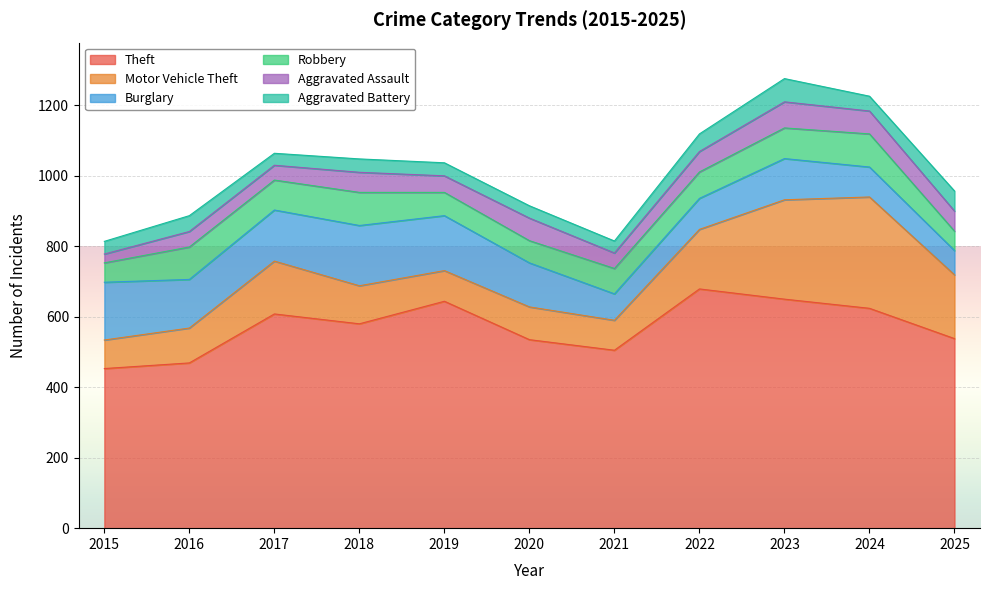

Between 2018 and 2022, which series saw the biggest shift?

Theft